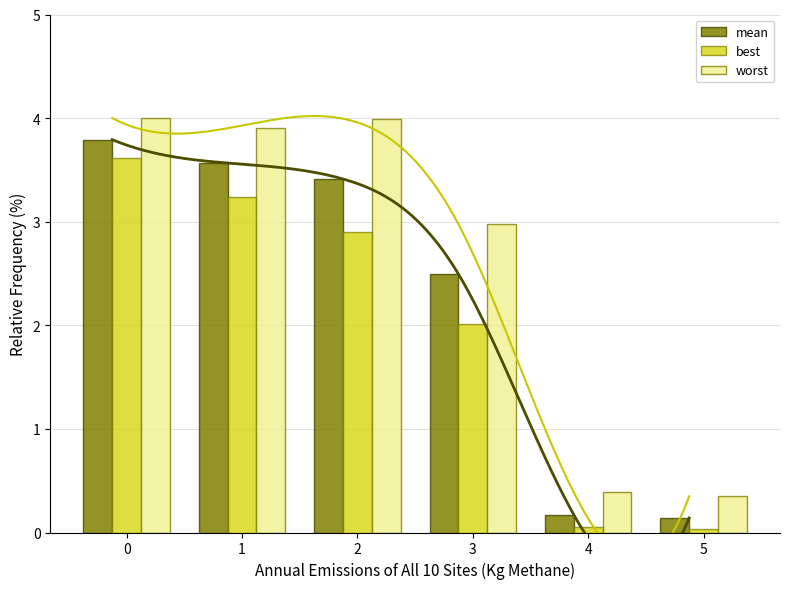

The mean series shows 2.5 at 3. True or false?

True